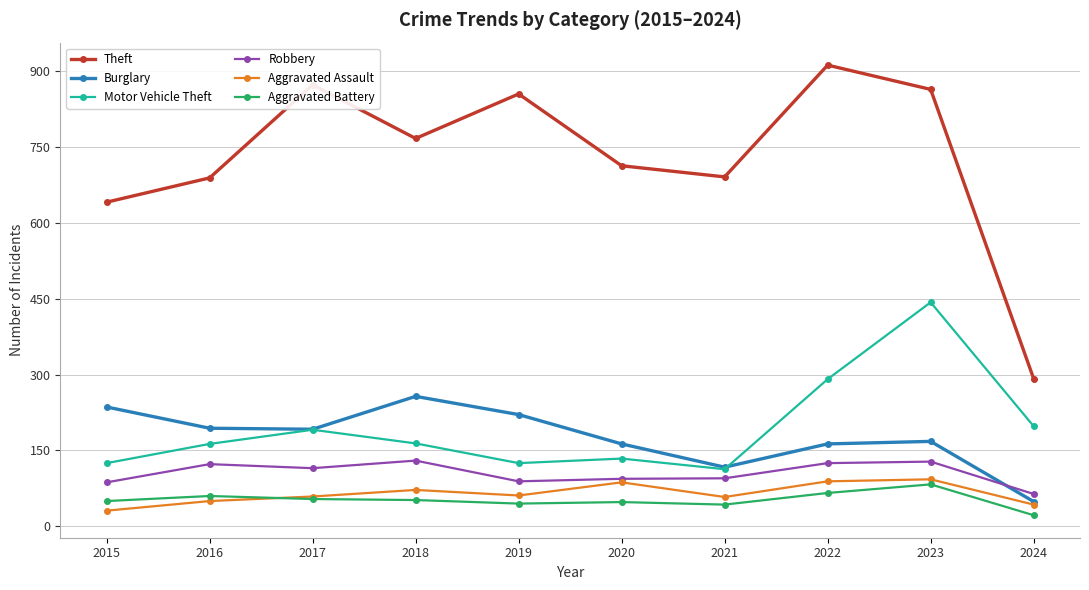

True or false: Burglary has more than 1 points higher than both neighbors.

True